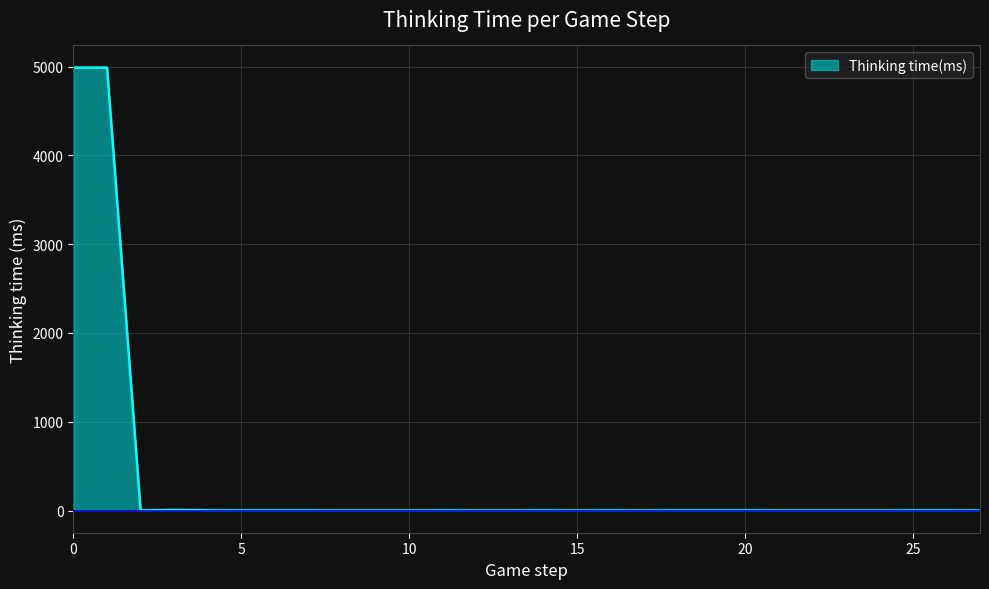

What is the greatest value displayed?

4988